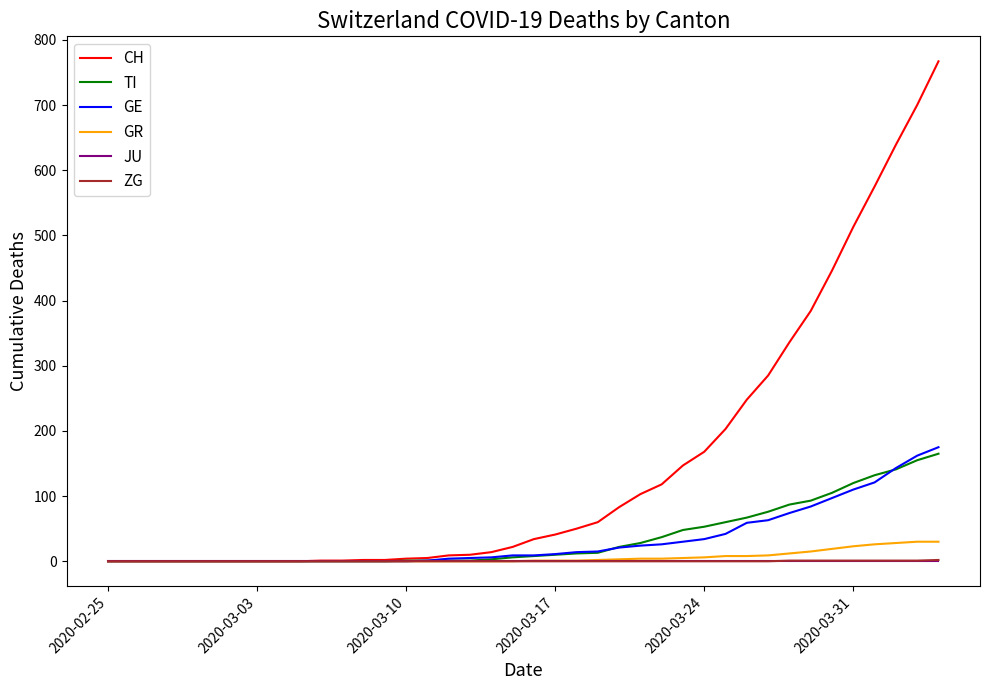

Which series has the widest spread of values?

CH